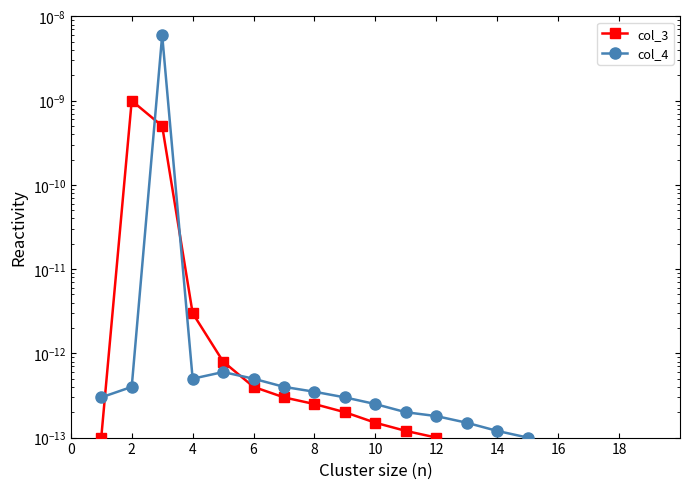

Rank the series by their maximum value, from highest to lowest.

col_4, col_3